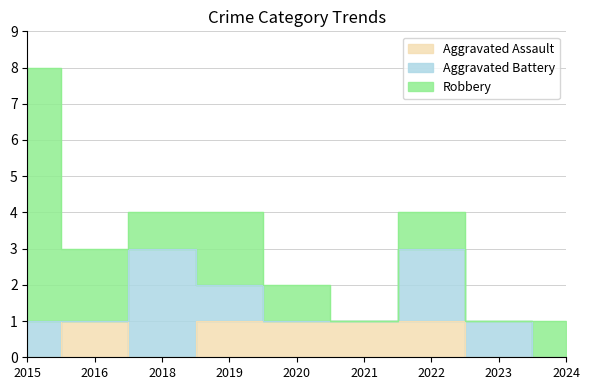

What is the sum of the Aggravated Assault values at 2020 and 2021?

2